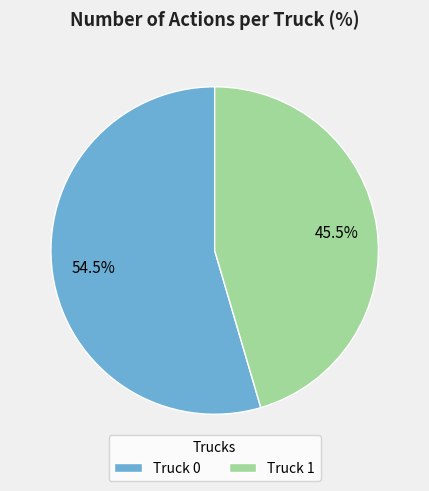

What is the smallest slice in the pie chart?

Truck 1